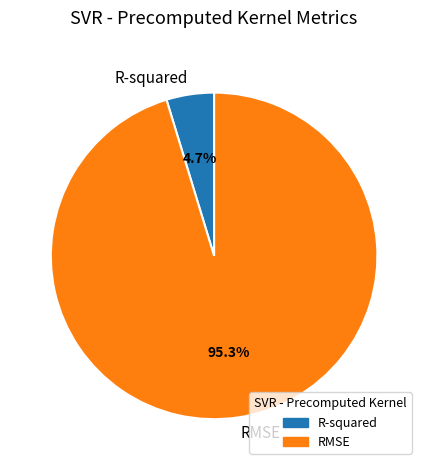

How much of the chart is everything except RMSE?

4.7%